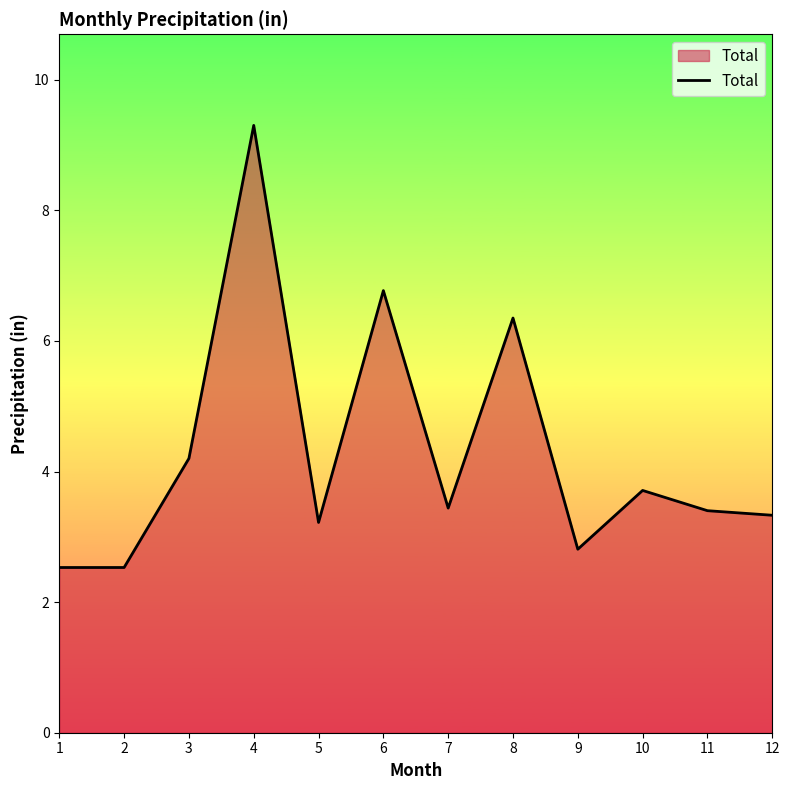

Where is the data nearest to the value 5?

3